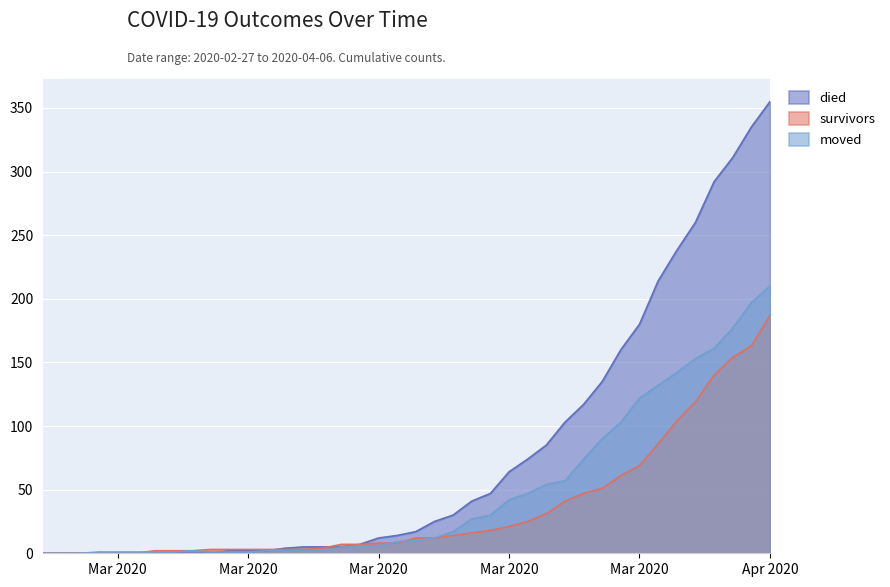

Is the value of survivors at 2020-04-04 greater than the value of moved at 2020-03-08?

Yes